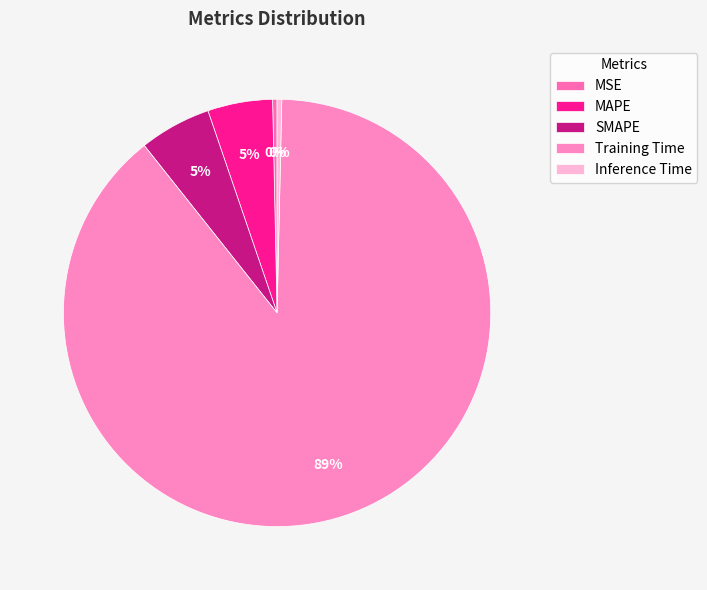

Combined, do MAPE and Inference Time account for over 50%?

No